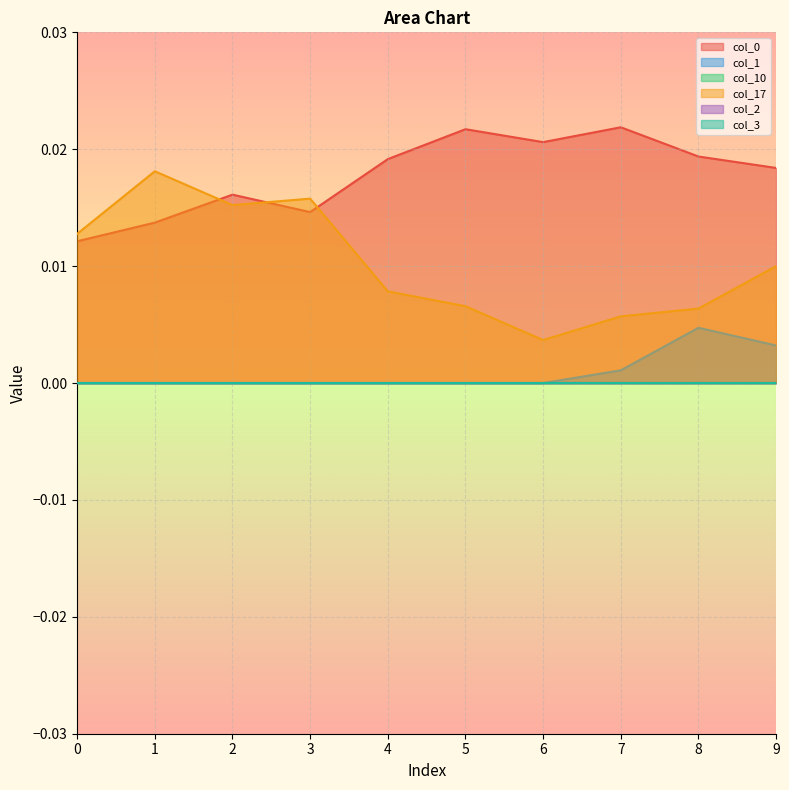

At which label is col_17 closest to 0?

6